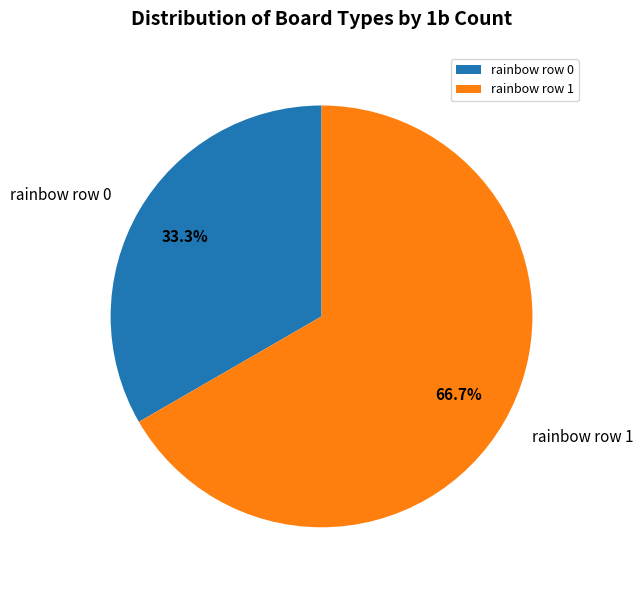

To the nearest percent, what is the difference between the rainbow row 0 and rainbow row 1 slice percentages?

33%